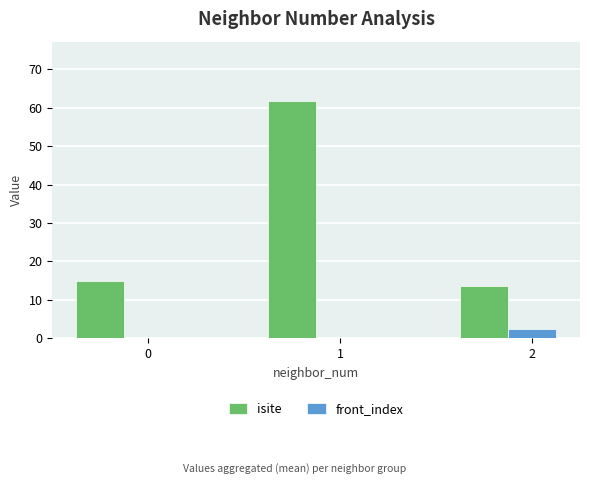

What is the highest value of the isite series?

61.8